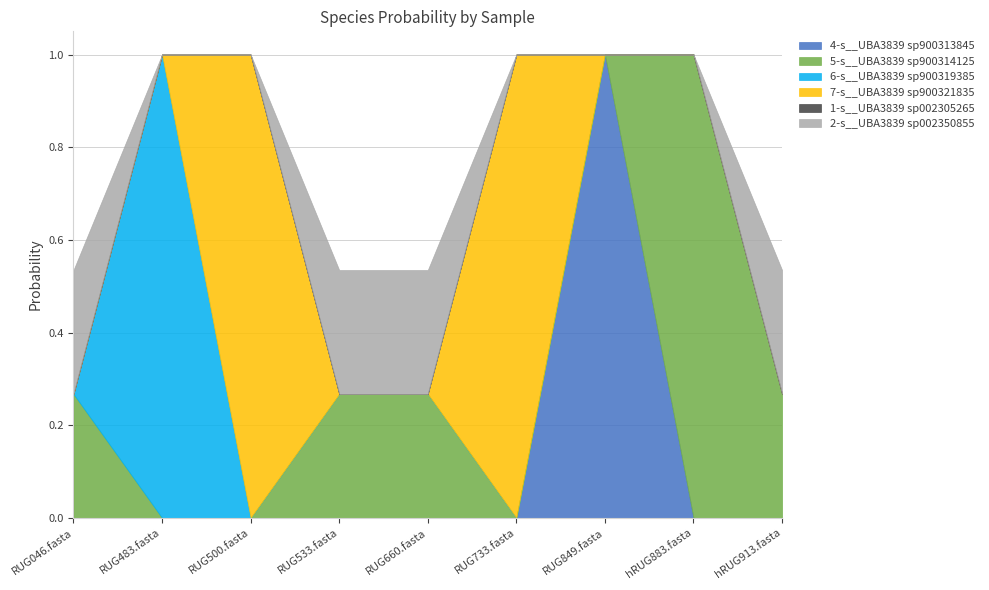

True or false: 1-s__UBA3839 sp002305265 and 4-s__UBA3839 sp900313845 intersect in this chart.

False